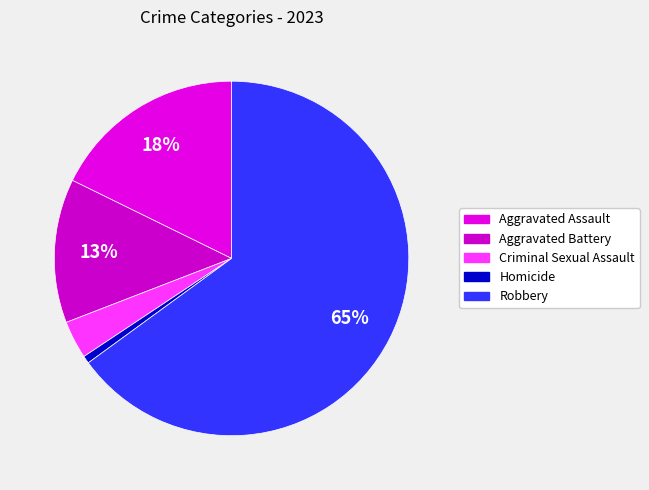

Which category has the biggest portion of the pie?

Robbery